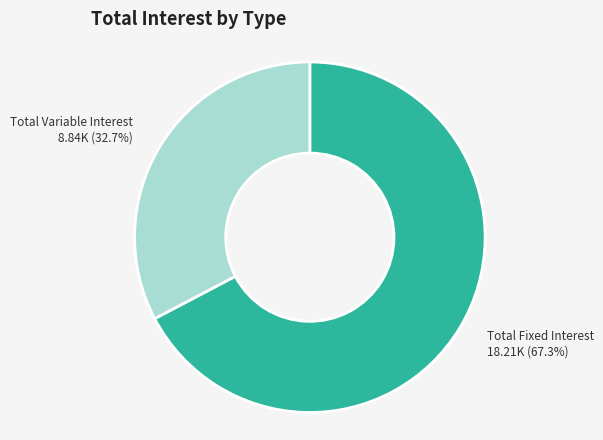

What is the largest slice in the pie chart?

Total Fixed Interest